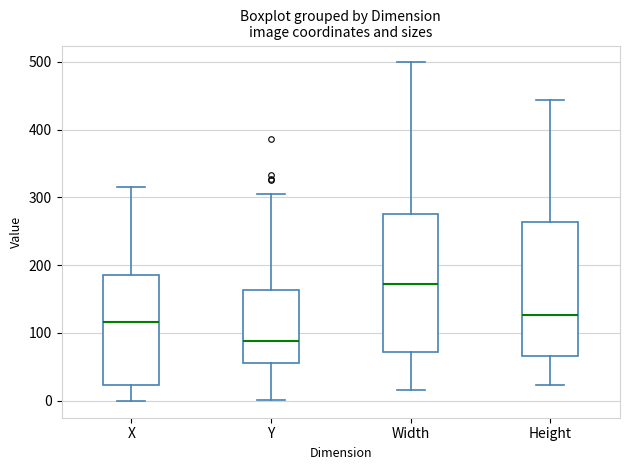

Reading left to right, transcribe this box plot: for each box, give where its median line is, the range the box spans, and where its two whiskers end, as read against the y-axis. The values are not printed on the chart, so give them approximately, as read against the axis.

X: median 120, box 20 to 190, whiskers 0 to 320
Y: median 90, box 60 to 160, whiskers 0 to 310
Width: median 170, box 70 to 280, whiskers 20 to 500
Height: median 130, box 70 to 260, whiskers 20 to 440